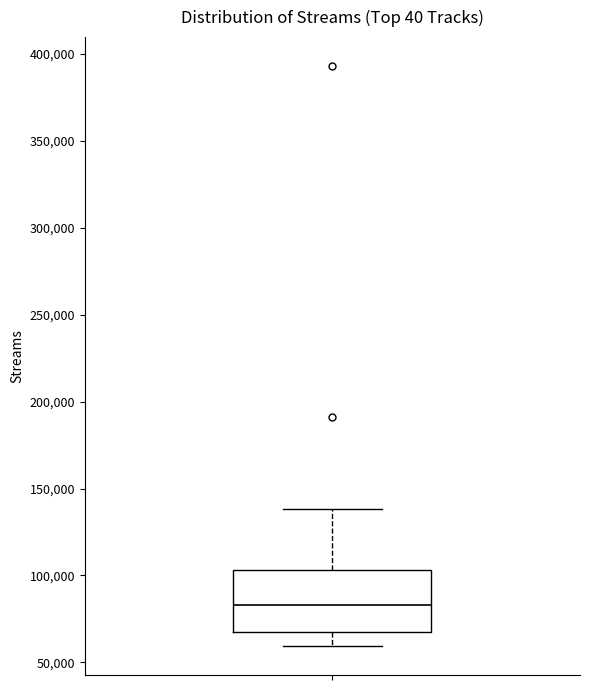

Read this box plot against the y-axis: the position of the median line, the range covered by the box, and the ends of both whiskers. The values are not printed on the chart, so give them approximately, as read against the axis.

median 85000, box 70000 to 105000, whiskers 60000 to 140000